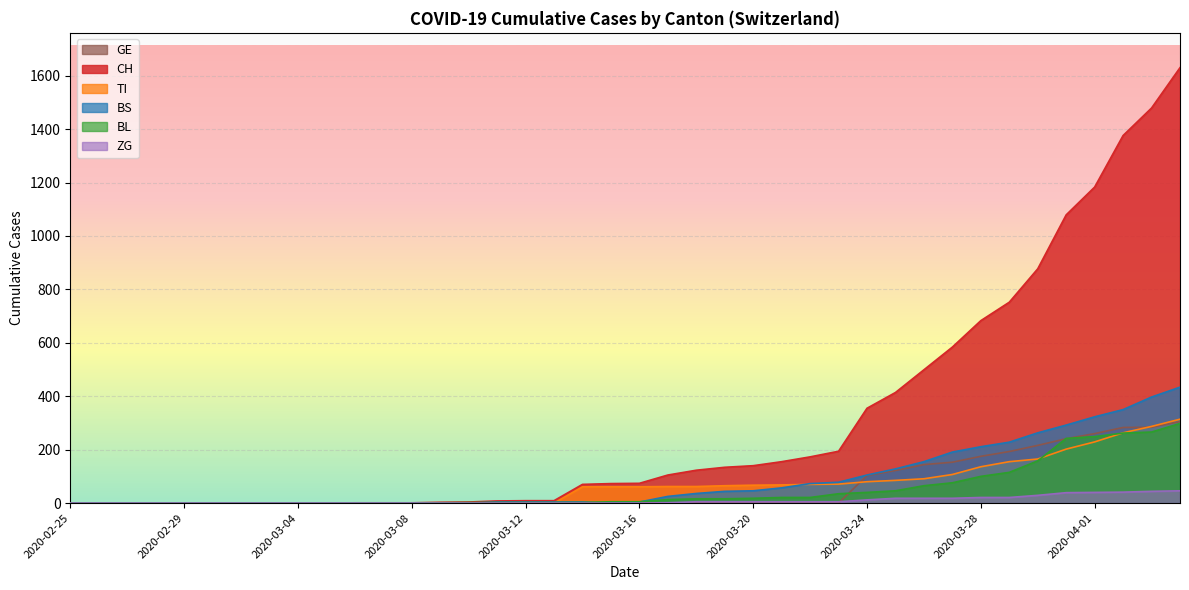

Which series has the largest range (max minus min)?

CH